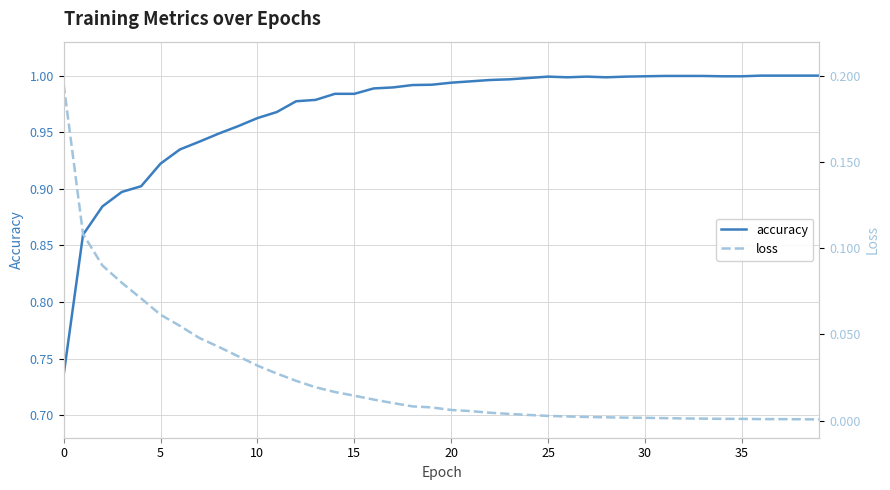

True or false: loss and accuracy cross at least once.

False